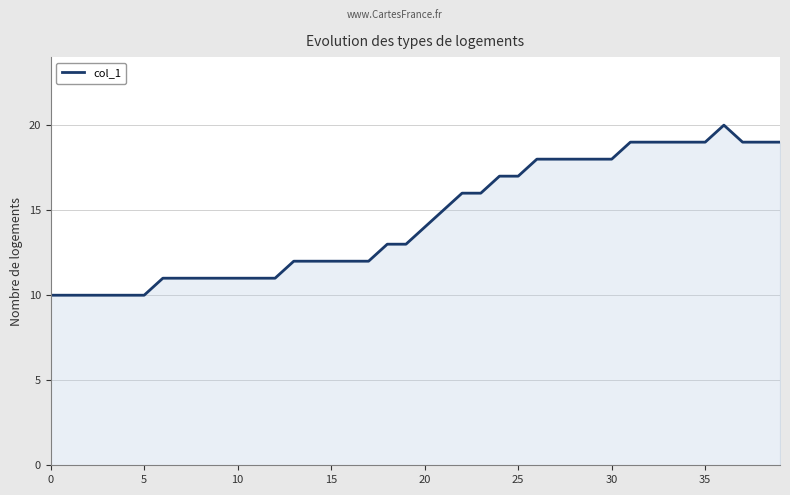

Does the chart have visible grid lines?

Yes